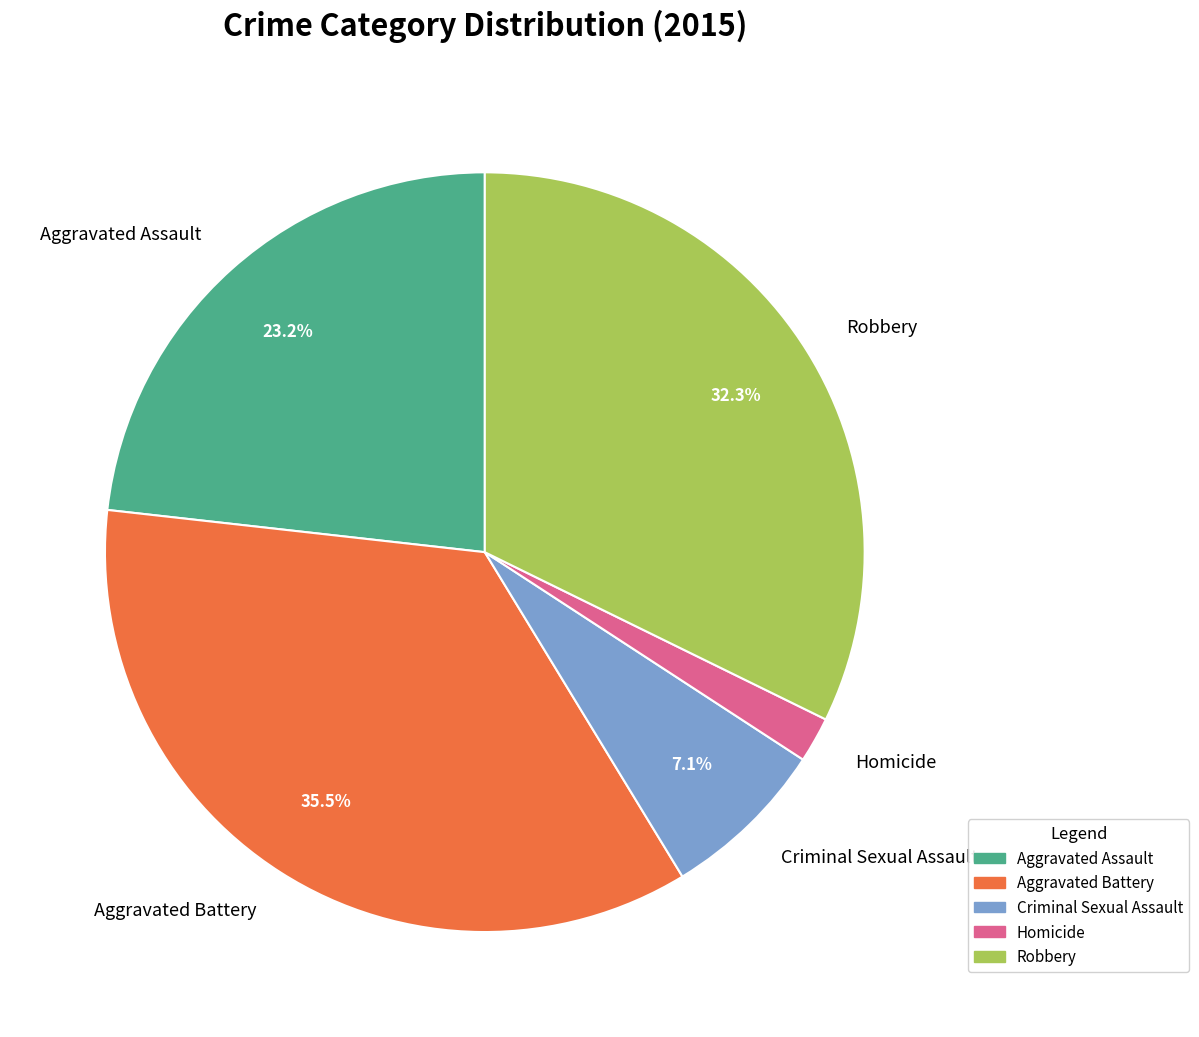

Is there any slice that represents more than half of the pie?

No